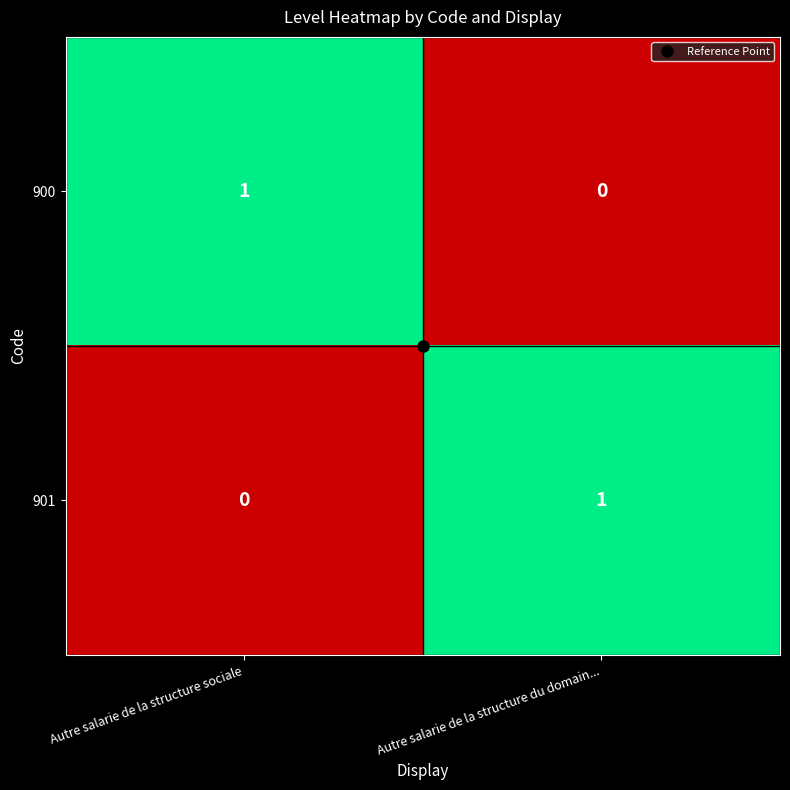

What is the difference between the highest and lowest values at Autre salarie de la structure sociale?

1